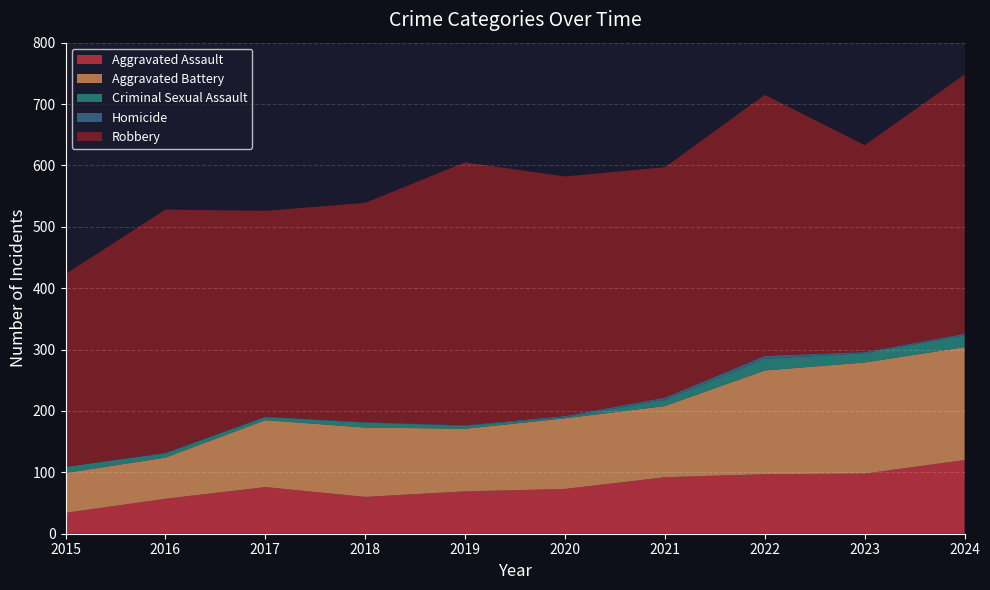

How many interior local valleys does the Aggravated Assault series have?

1